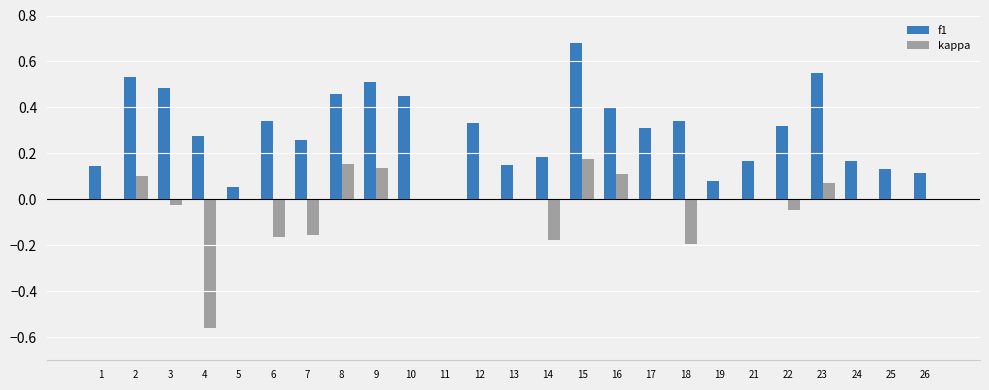

True or false: kappa has a value of 0.0 at 21.

True